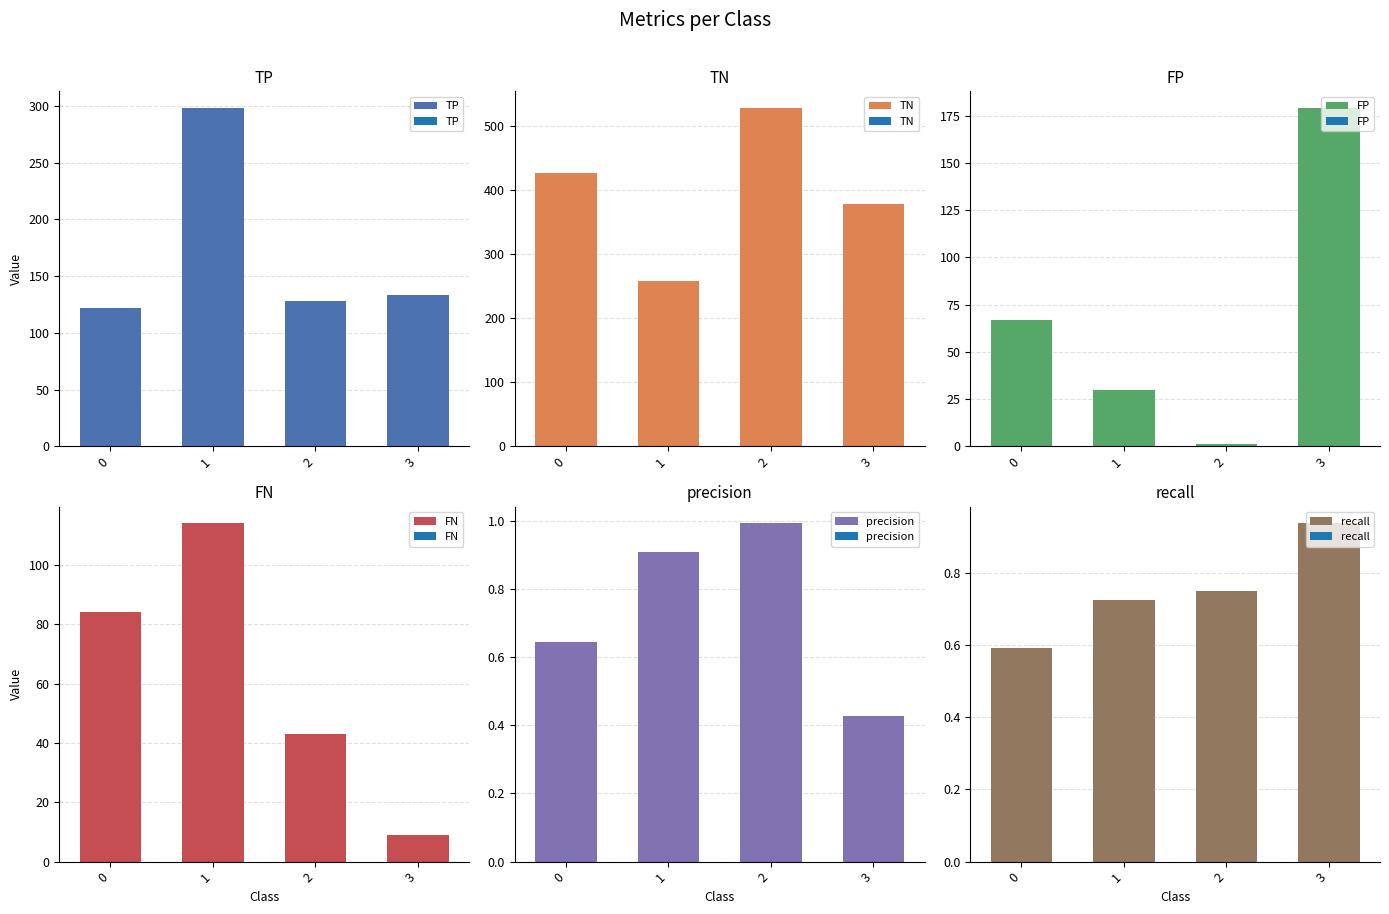

Which series has the widest spread of values?

TN